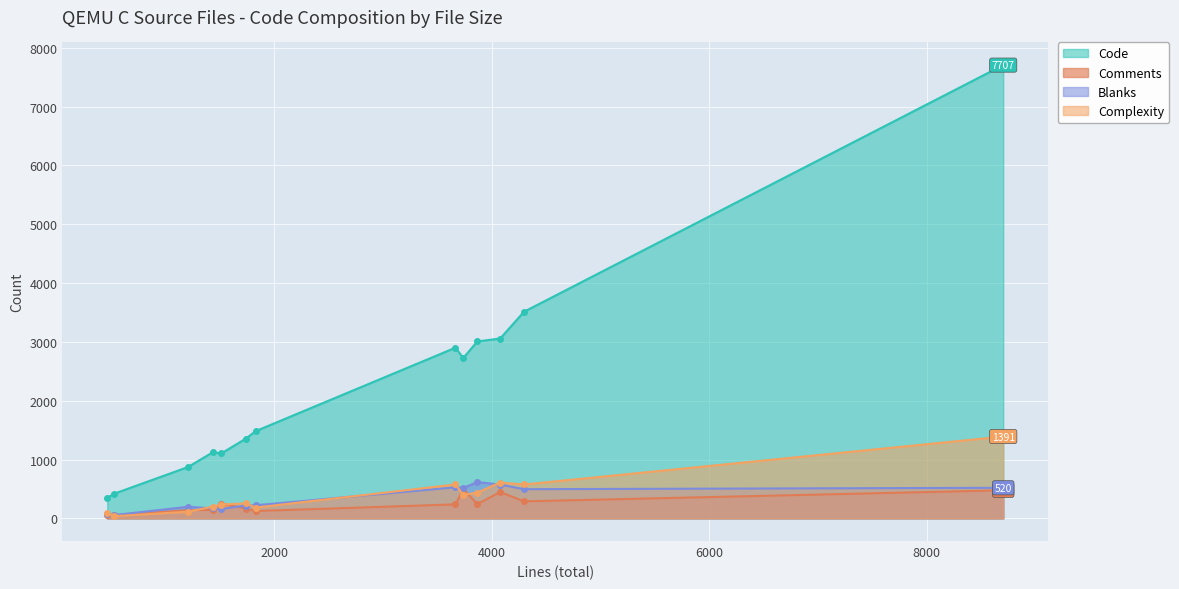

Which series has the largest total across all categories?

Code